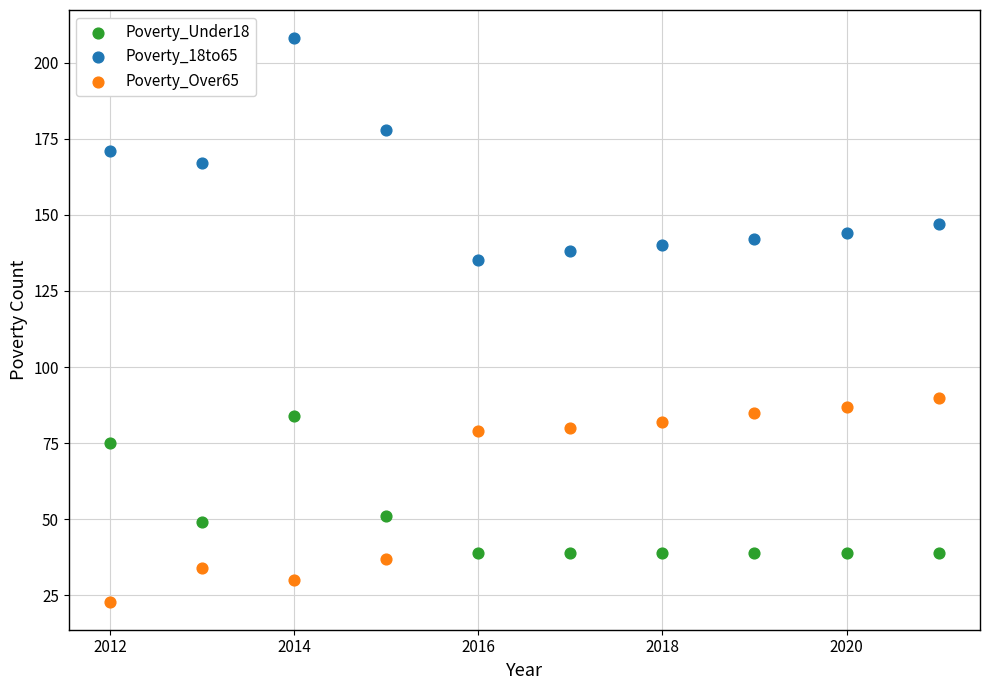

Which series reaches the minimum Y coordinate?

Poverty_Over65